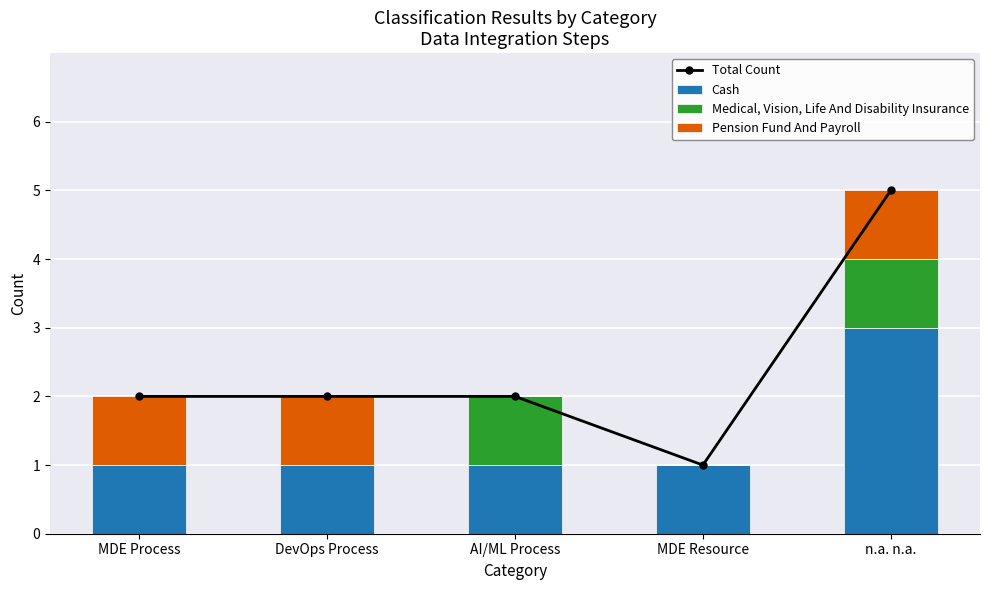

What is the difference between the maximum and minimum values in the Medical, Vision, Life And Disability Insurance series?

1